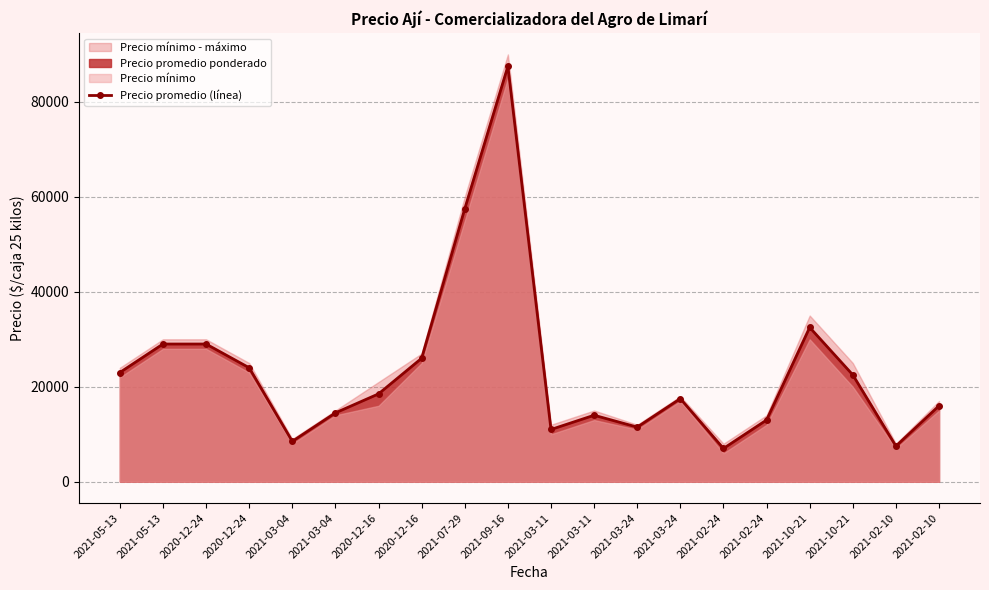

Count the number of categories in the chart.

20